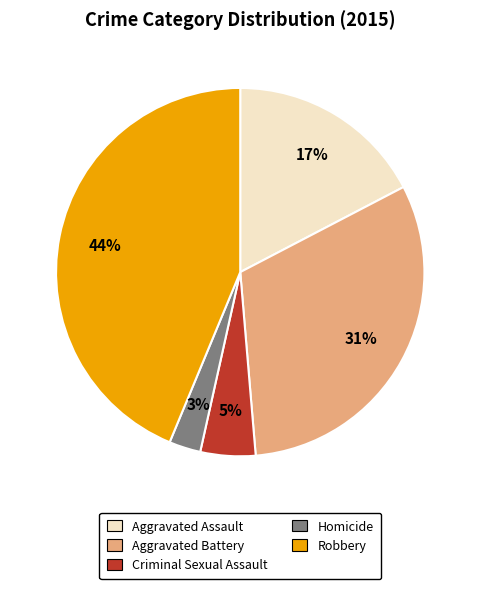

To the nearest percent, what is the difference between the largest and smallest slice percentages?

41%